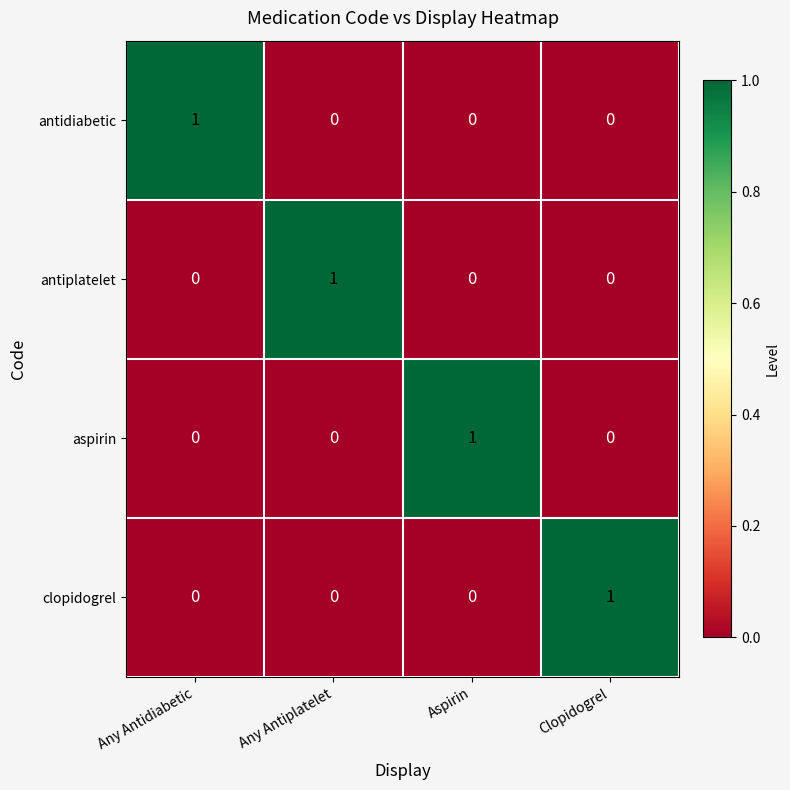

Reading left to right, extract all data points from this chart.

antidiabetic: 1	0	0	0
antiplatelet: 0	1	0	0
aspirin: 0	0	1	0
clopidogrel: 0	0	0	1